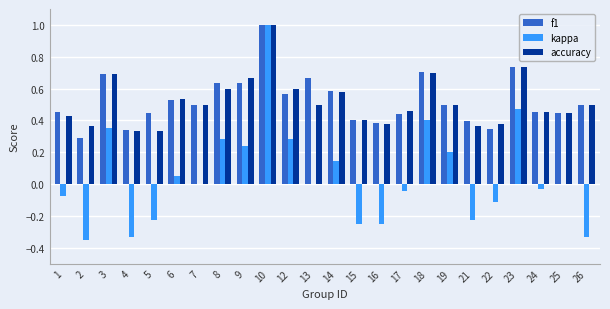

Which category has the highest value in the kappa series?

10